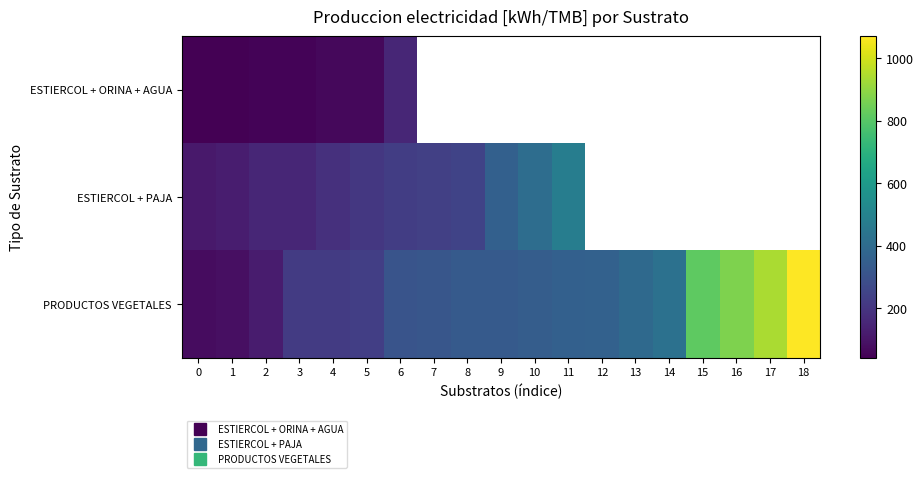

What is the difference between the highest and lowest values at 4?

158.0